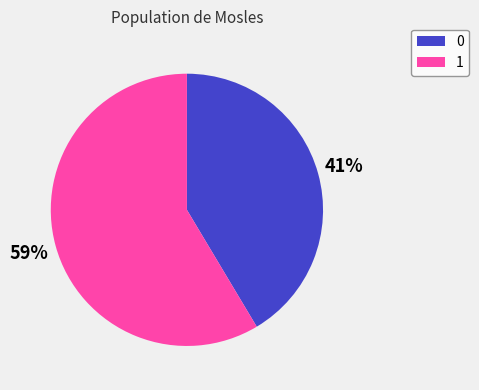

True or false: 0 accounts for 41% of the total.

True